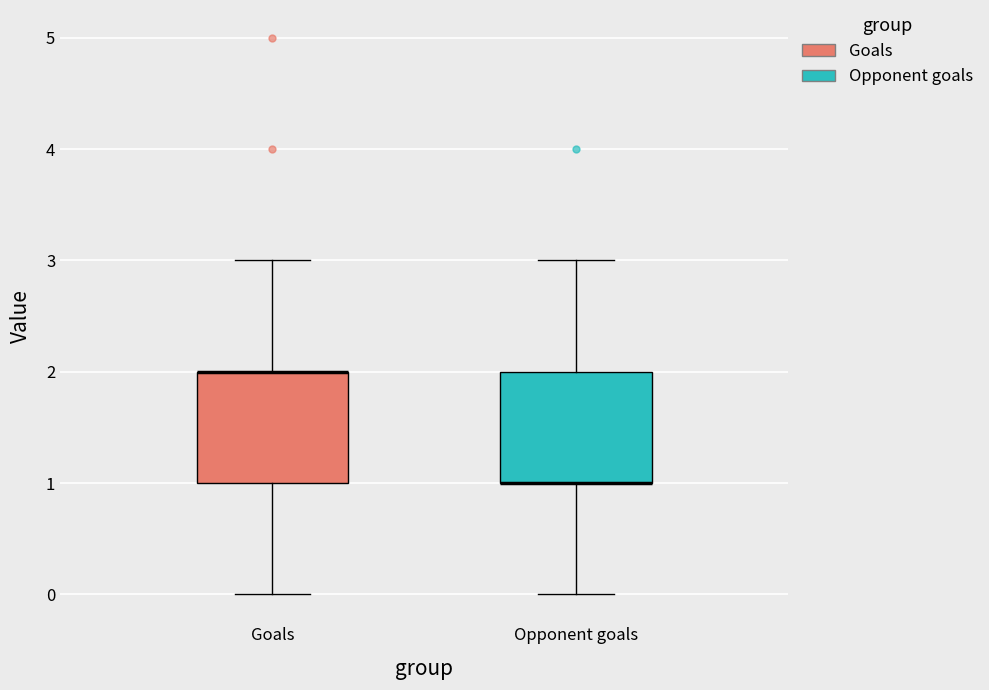

Reading left to right, transcribe this box plot: for each box, give where its median line is, the range the box spans, and where its two whiskers end, as read against the y-axis. The values are not printed on the chart, so give them approximately, as read against the axis.

Goals: median 2 (drawn on the box's upper edge), box 1 to 2, whiskers 0 to 3
Opponent goals: median 1 (drawn on the box's lower edge), box 1 to 2, whiskers 0 to 3